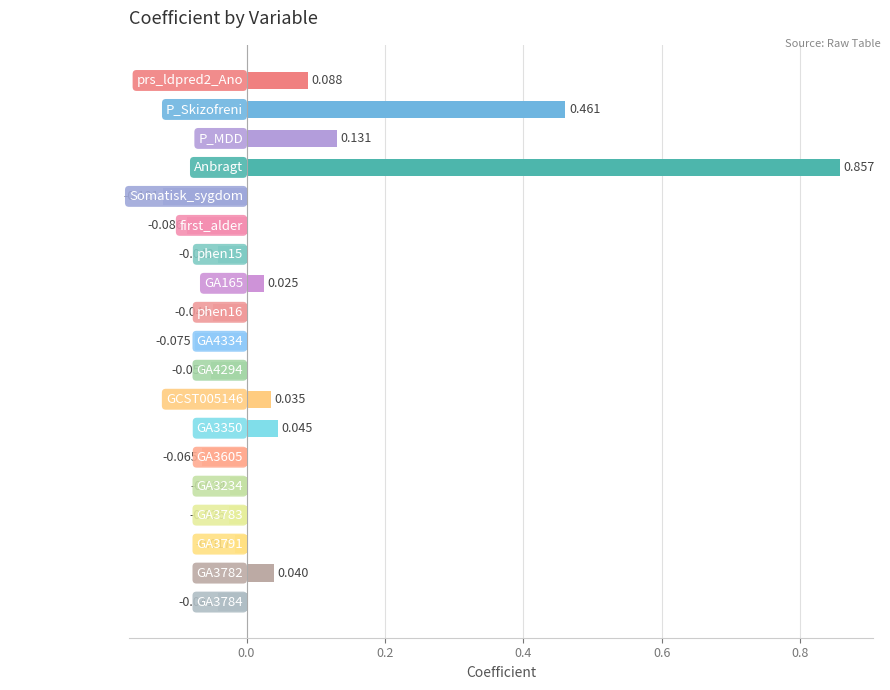

How many bars are there in total?

19